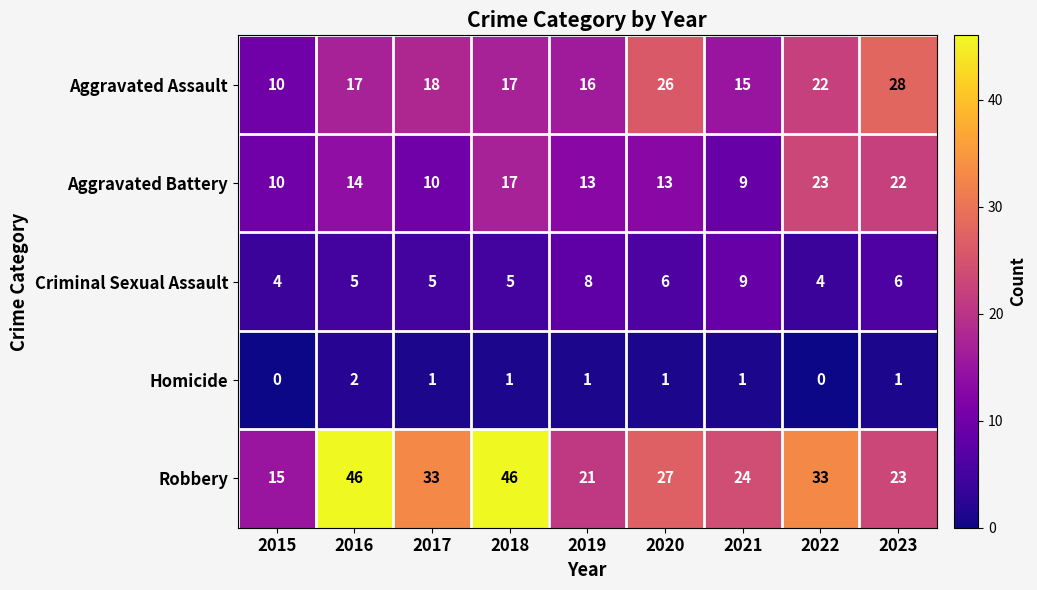

How many values in the Homicide series are below 1?

2